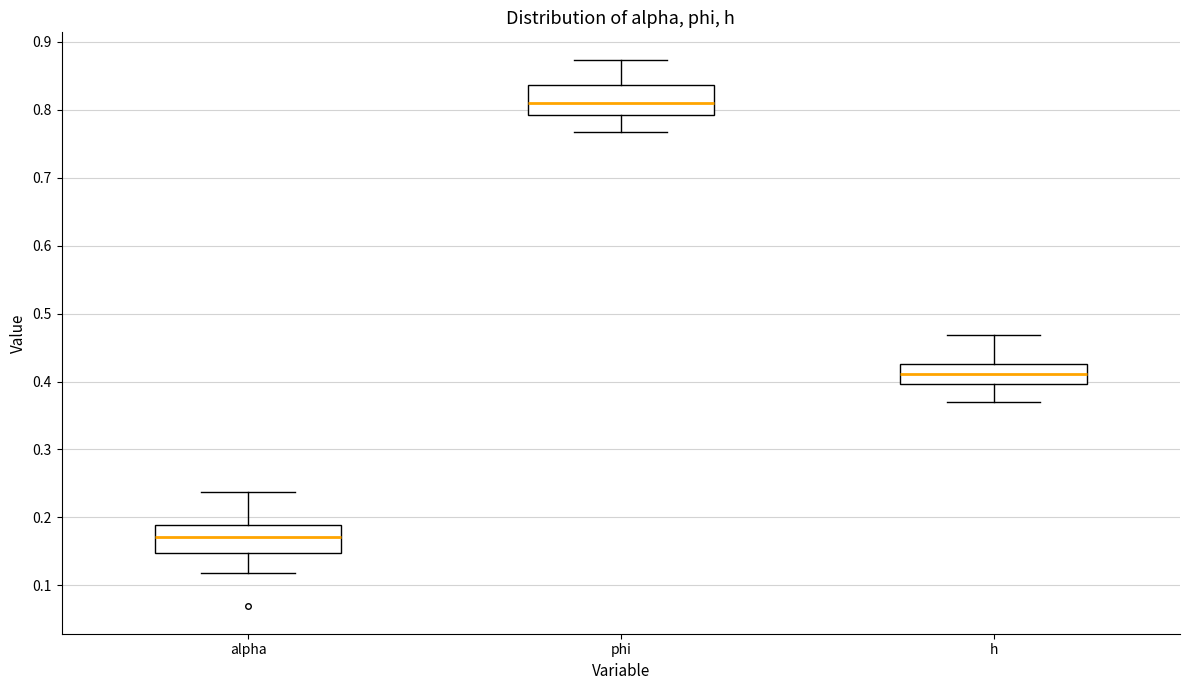

Where is the upper edge of the box for phi on the y-axis? The values are not printed on the chart, so give them approximately, as read against the axis.

0.84